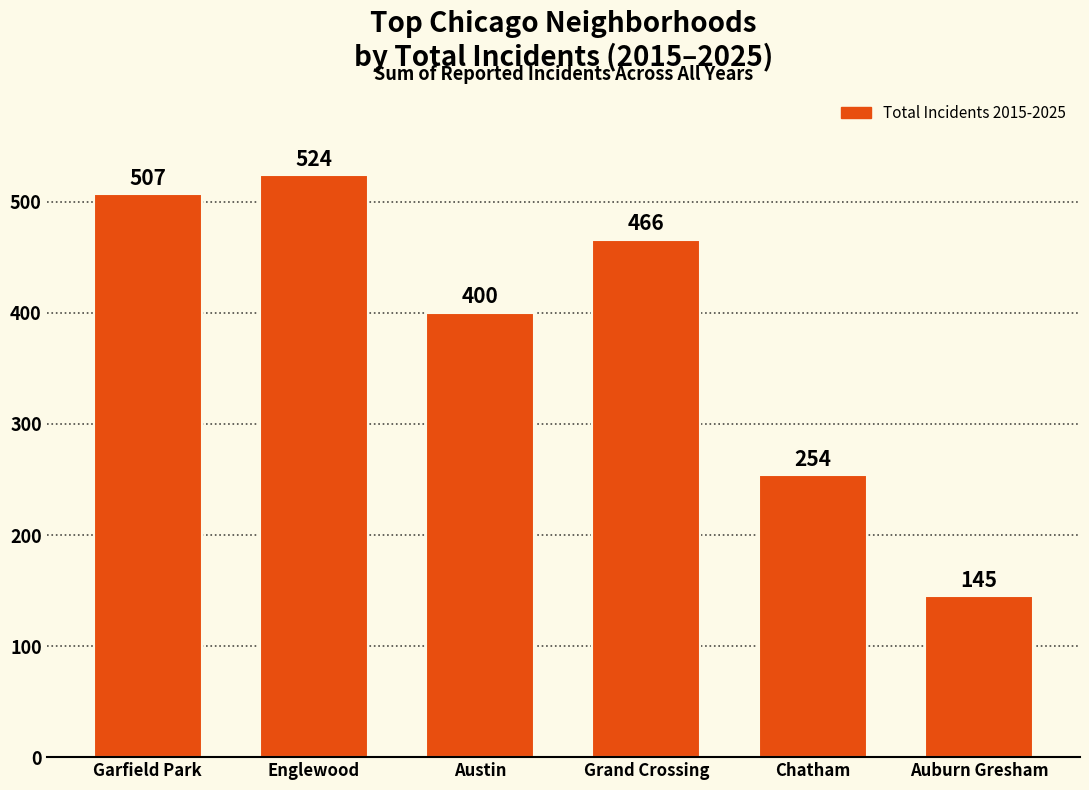

How many series are shown in this chart?

1